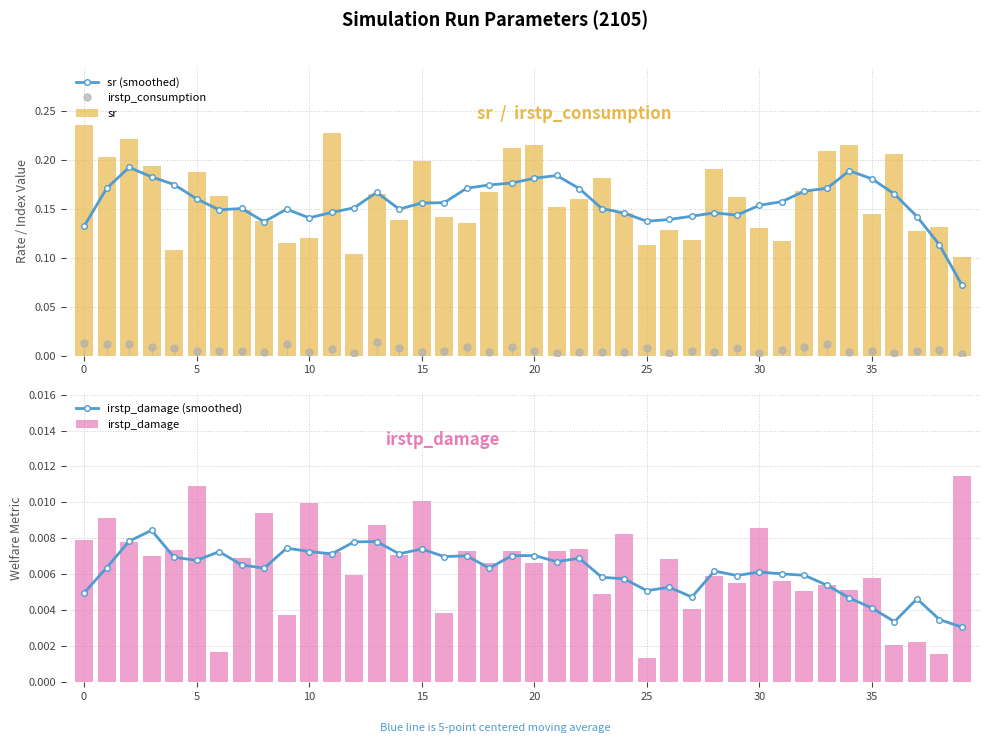

How many sr values are between 0 and 1?

40